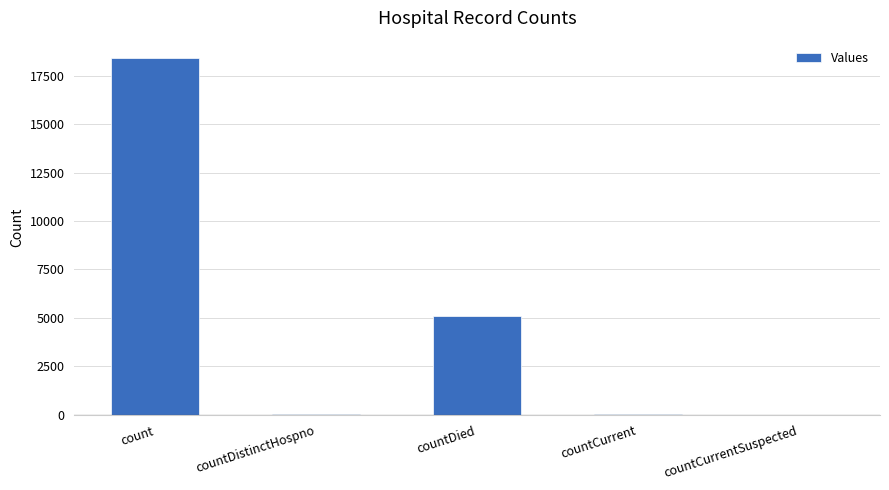

What is the average value?

4709